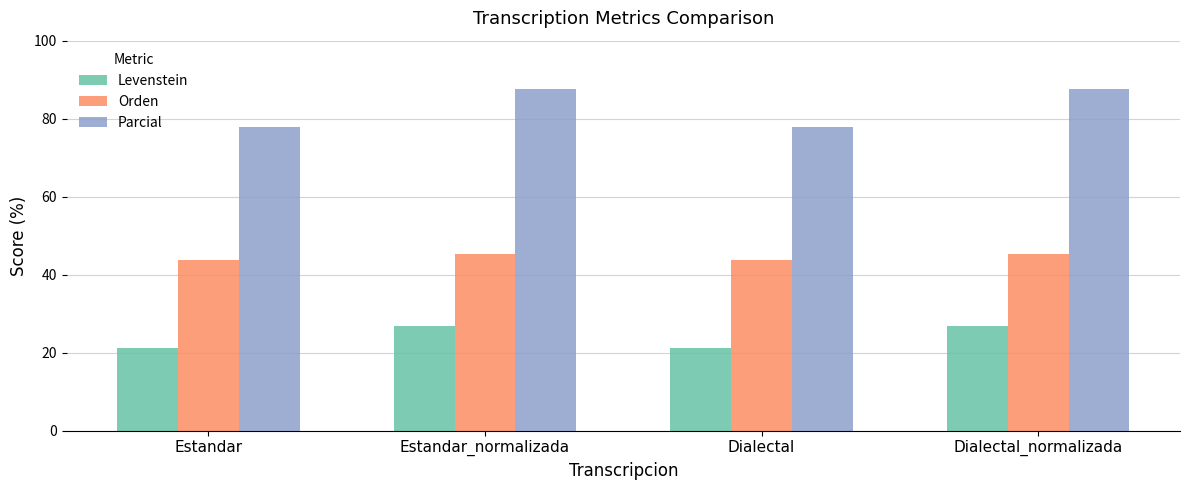

What are all the series names shown in the legend?

Levenstein, Orden, Parcial